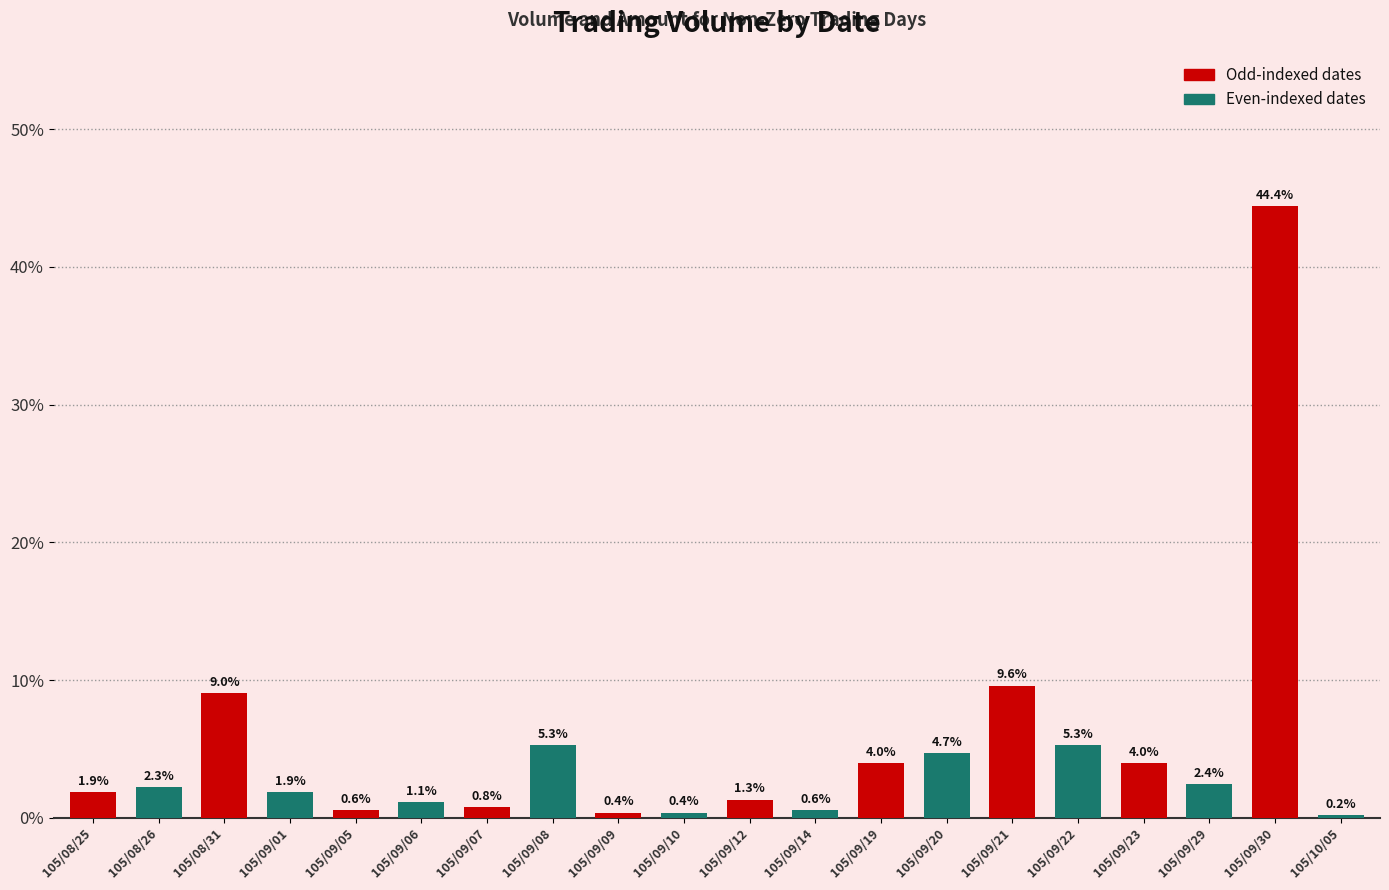

What is the label of the 3rd bar from the left?

105/08/31